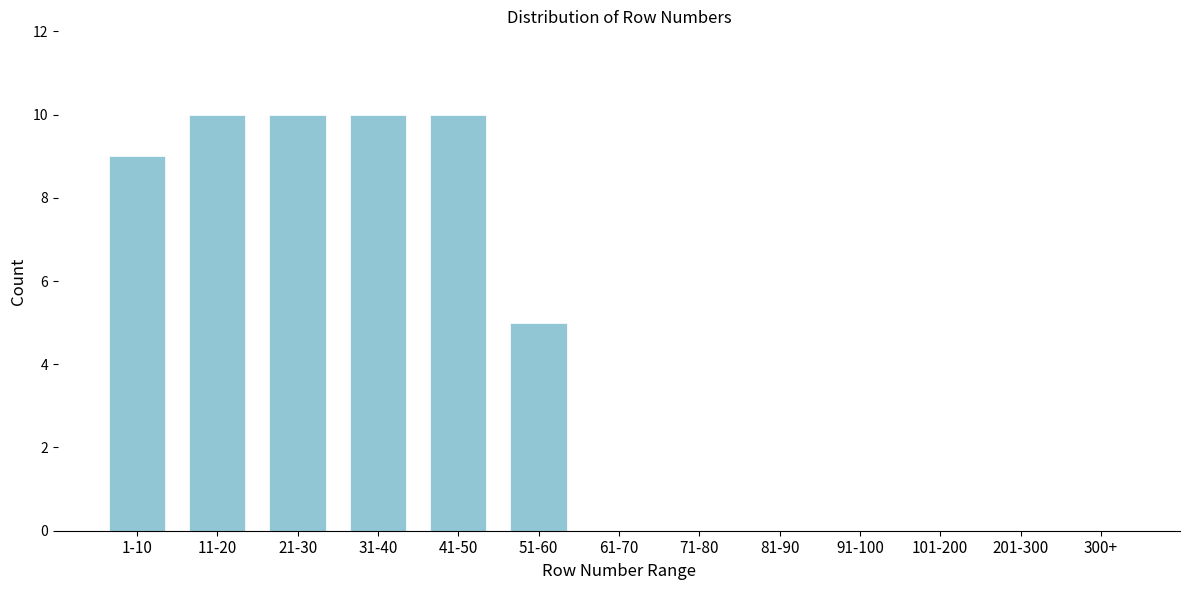

Reading left to right, what are all the values shown in this chart?

1-10=9	11-20=10	21-30=10	31-40=10	41-50=10	51-60=5	61-70=0	71-80=0	81-90=0	91-100=0	101-200=0	201-300=0	300+=0